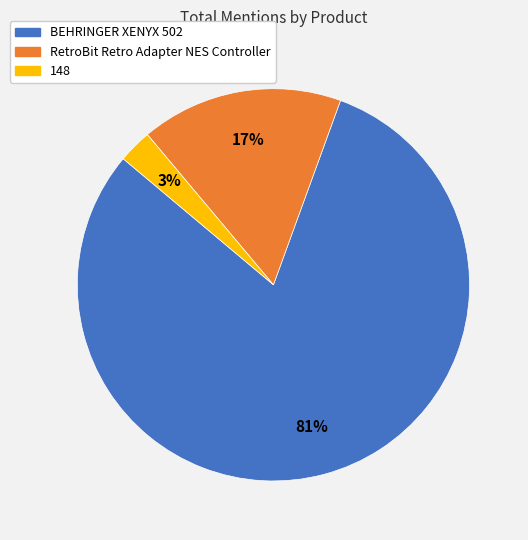

Which category has the biggest portion of the pie?

BEHRINGER XENYX 502